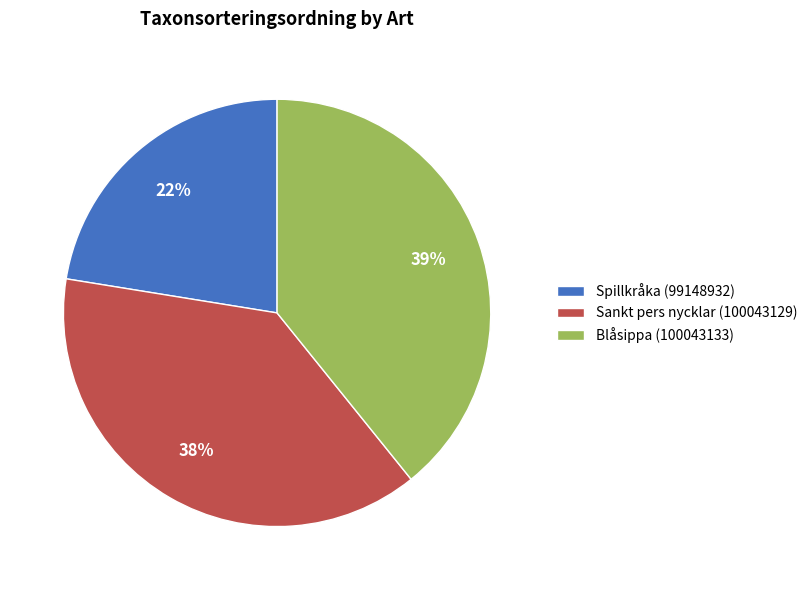

True or false: Sankt pers nycklar (100043129) accounts for 49% of the total.

False